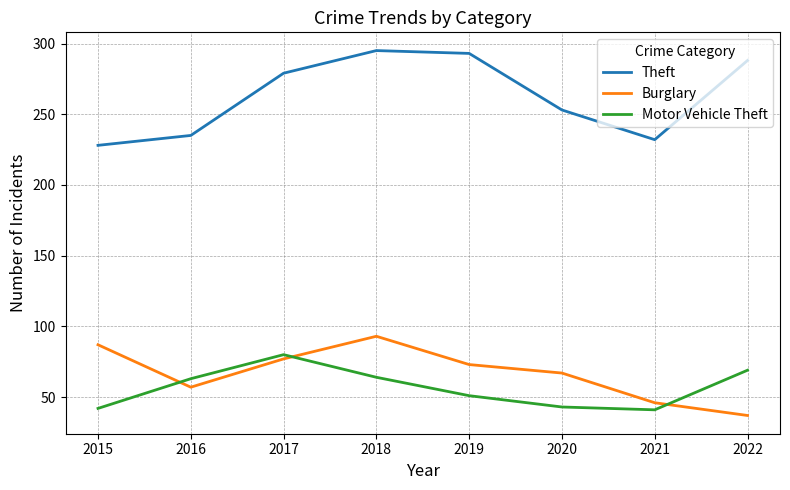

At how many categories does at least one series exceed 162?

8